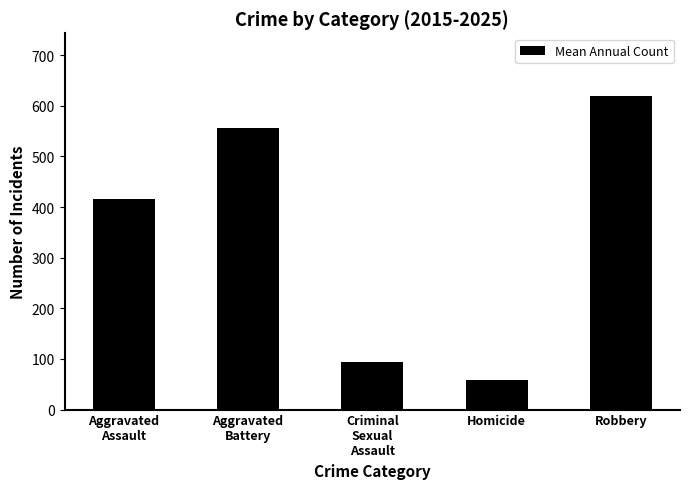

The value at Homicide is 59.3. True or false?

True